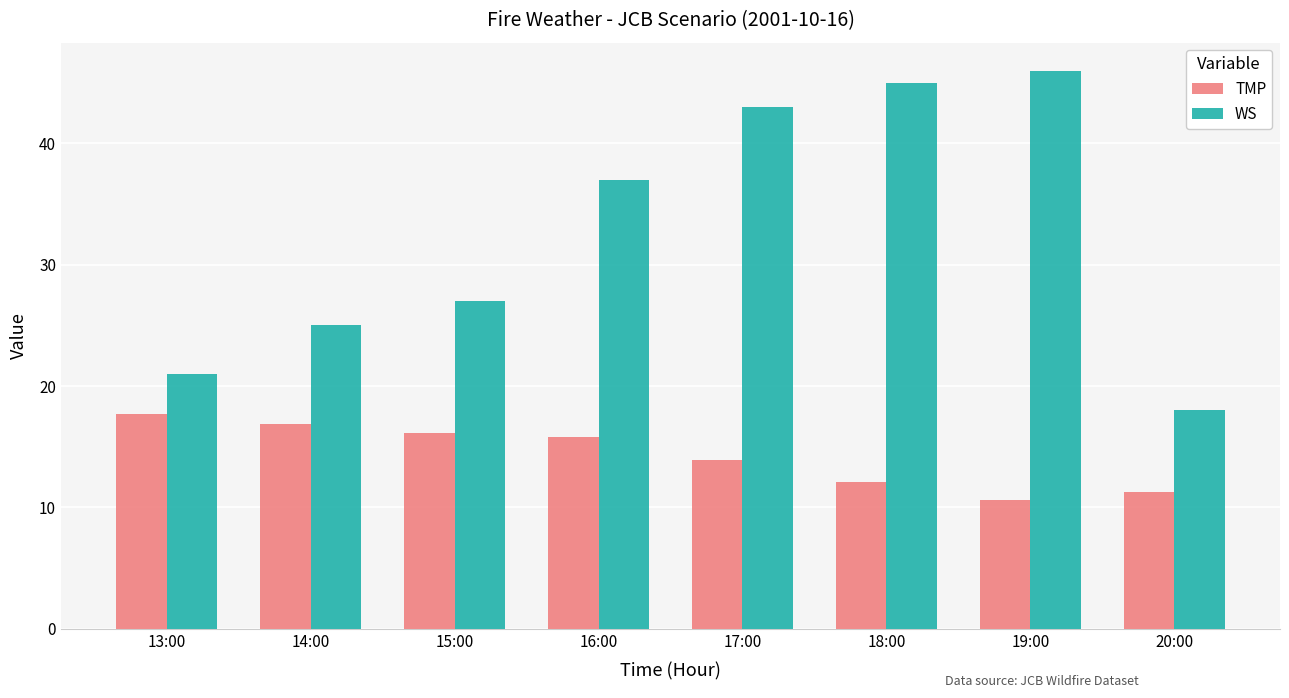

Rank the series by their average value, from lowest to highest.

TMP, WS